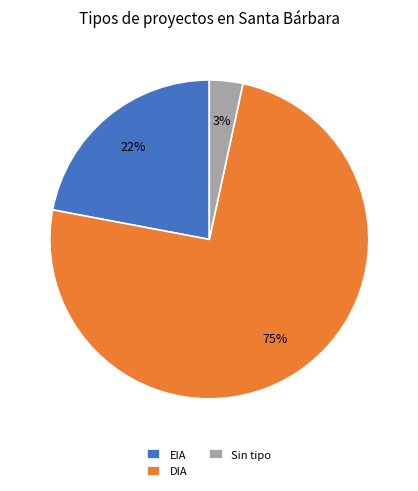

Which category has the biggest portion of the pie?

DIA